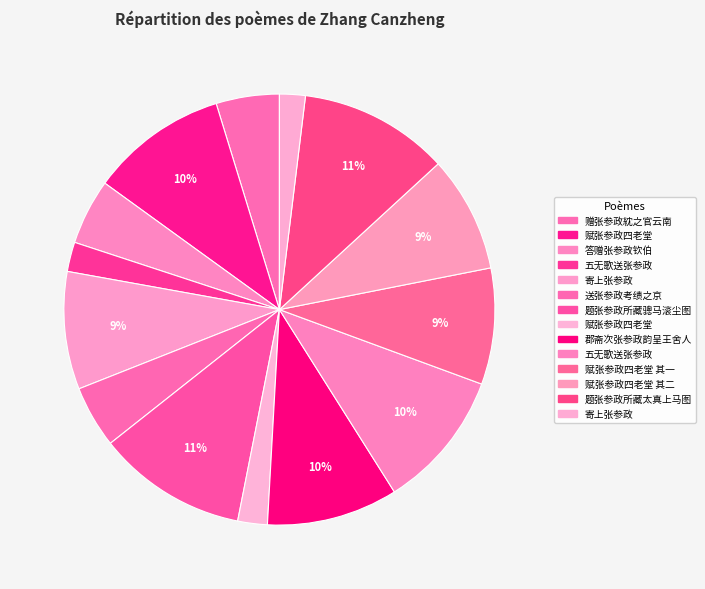

Count the number of slices in the pie.

14